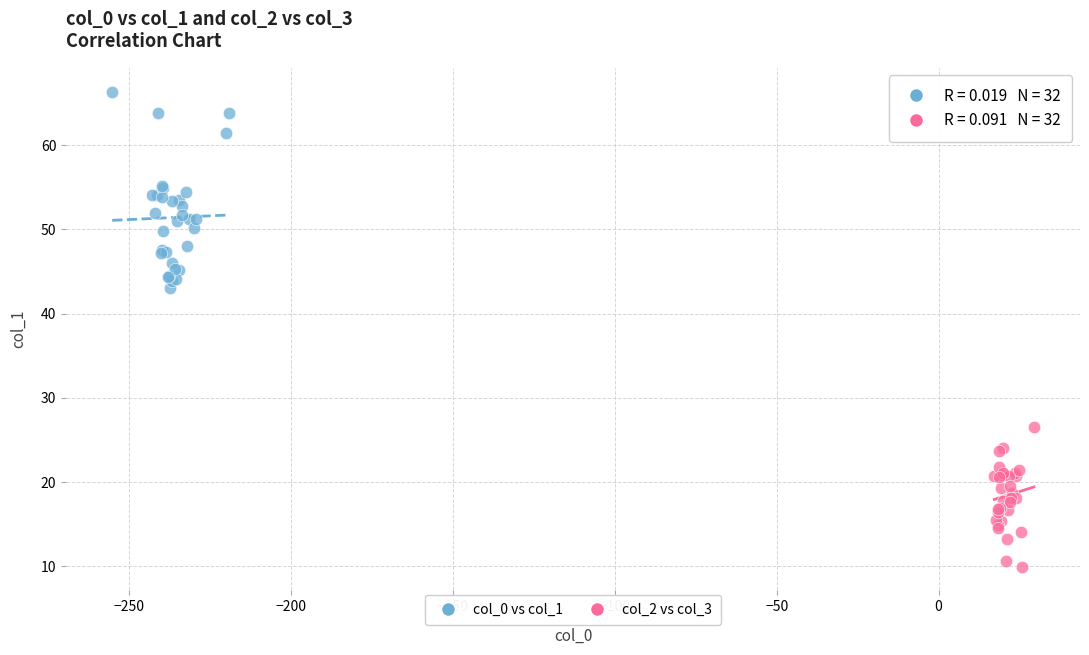

Which series contains the lowest Y value?

col_2 vs col_3